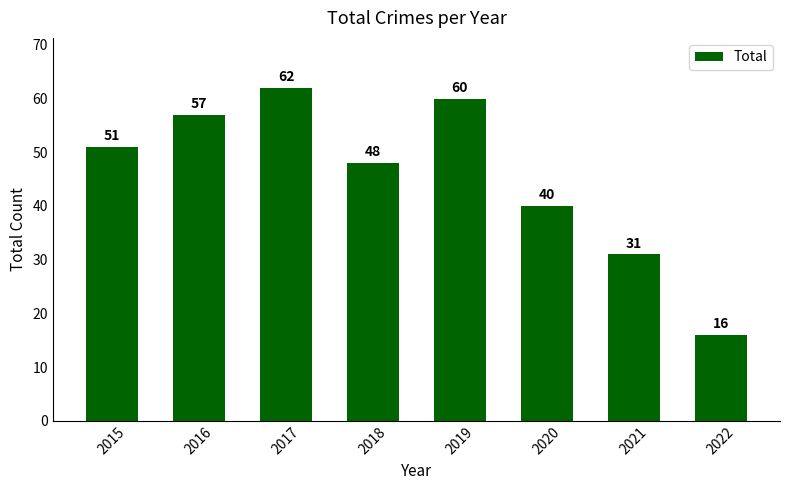

What is the change in value from 2016 to 2020?

-17